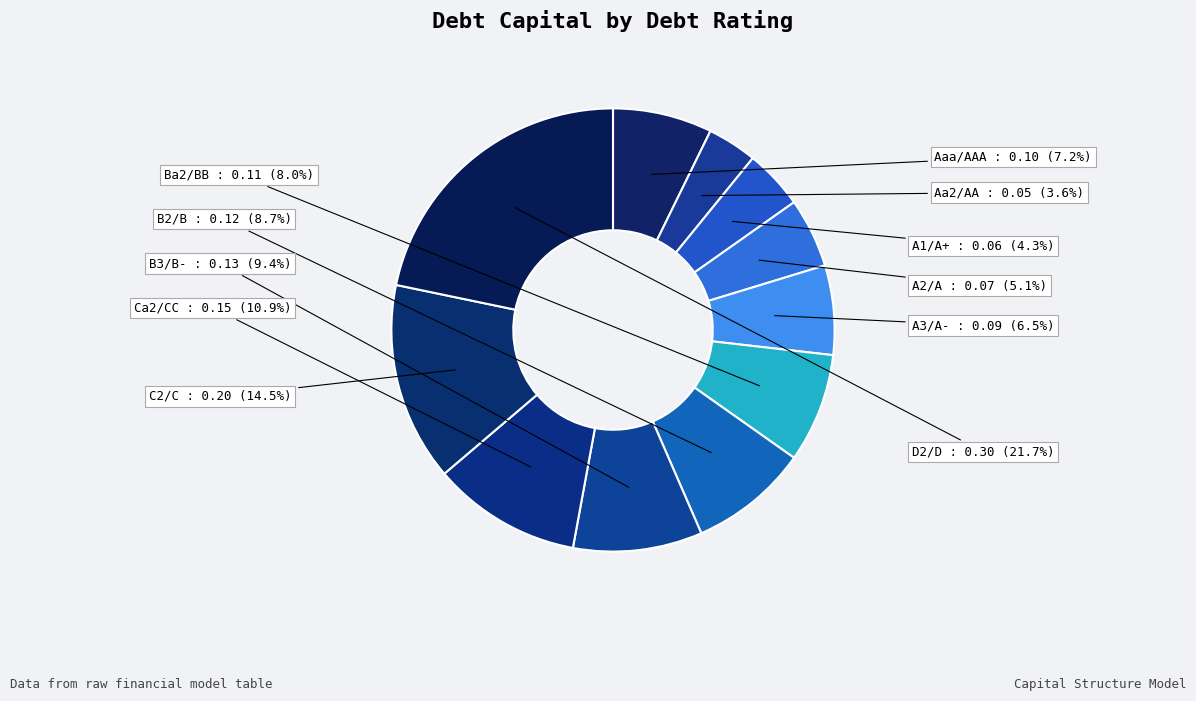

Does Aaa/AAA account for over 50% of the chart?

No